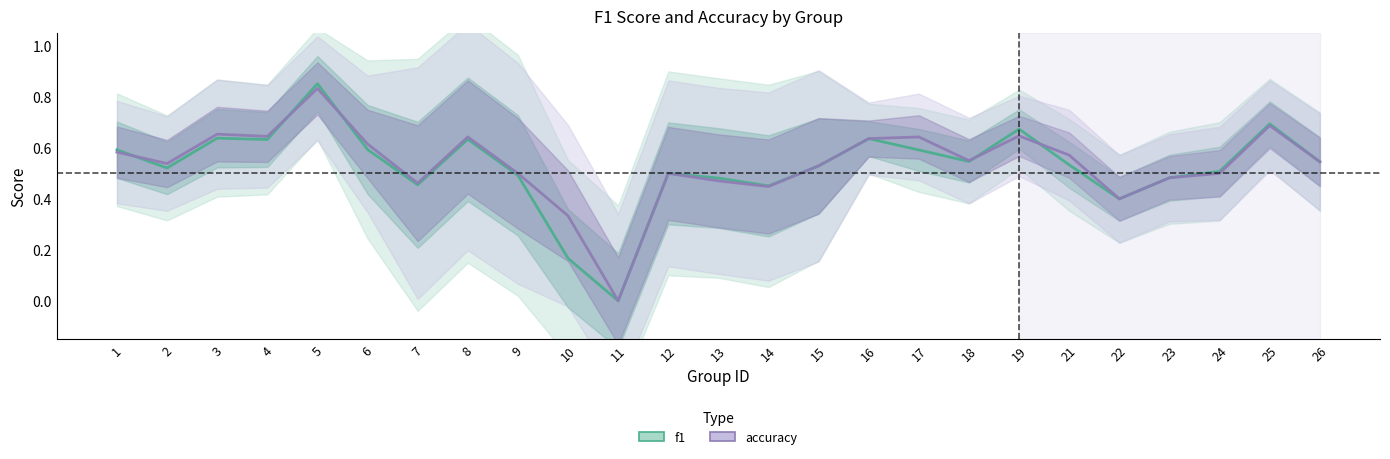

Reading right to left, transcribe all the data shown in this chart.

f1: 0.5	0.7	0.5	0.5	0.4	0.5	0.7	0.5	0.6	0.6	0.5	0.5	0.5	0.5	0.0	0.2	0.5	0.6	0.5	0.6	0.9	0.6	0.6	0.5	0.6
accuracy: 0.5	0.7	0.5	0.5	0.4	0.6	0.6	0.6	0.6	0.6	0.5	0.4	0.5	0.5	0.0	0.3	0.5	0.6	0.5	0.6	0.8	0.6	0.7	0.5	0.6